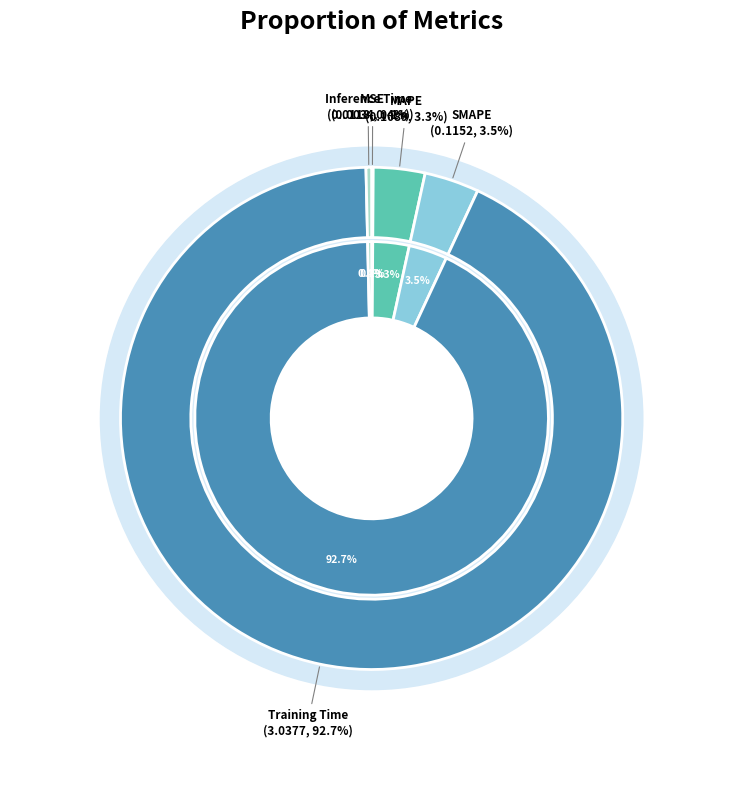

The MSE slice represents 1% of the pie. True or false?

False